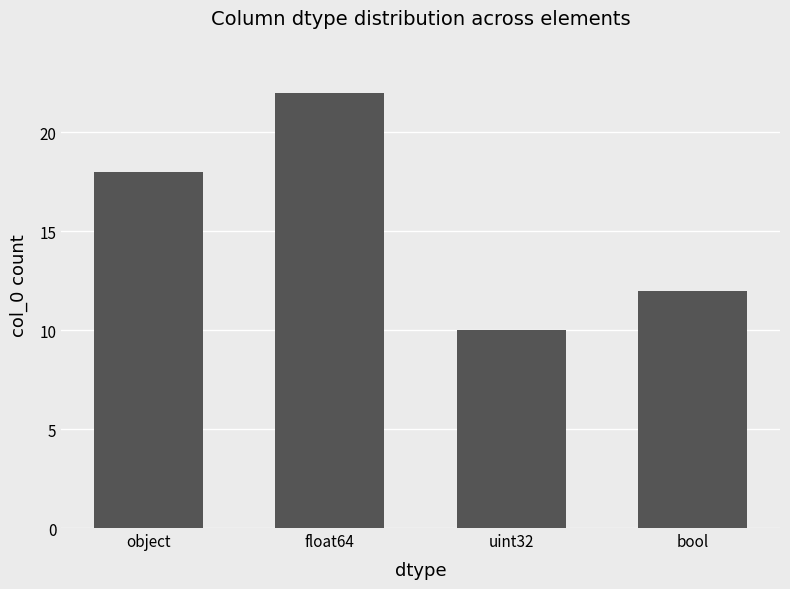

Between float64 and object, which is larger?

float64